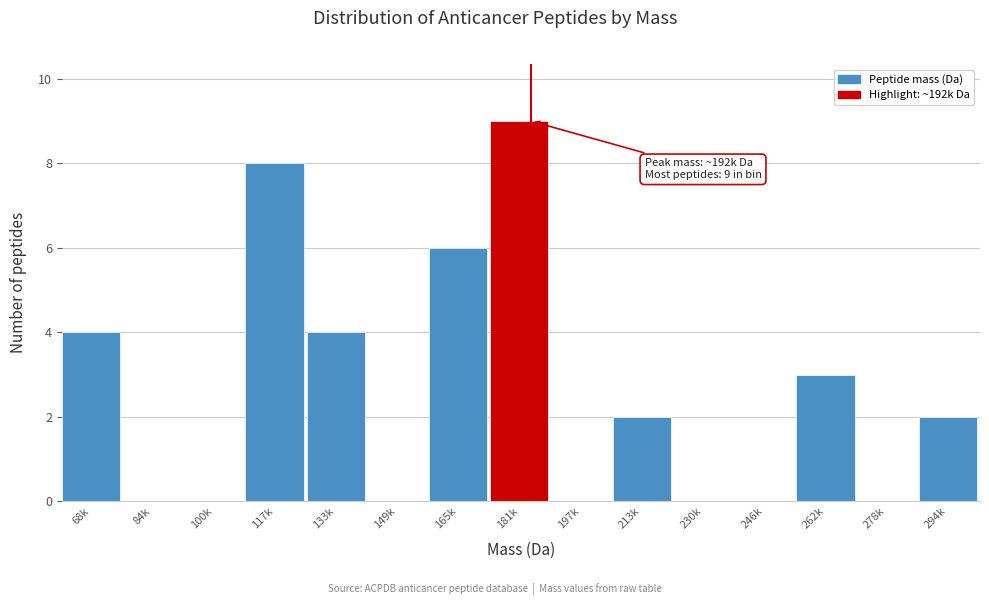

Reading left to right, list all the values displayed in this chart.

68k=4	84k=0	100k=0	117k=8	133k=4	149k=0	165k=6	181k=9	197k=0	213k=2	230k=0	246k=0	262k=3	278k=0	294k=2